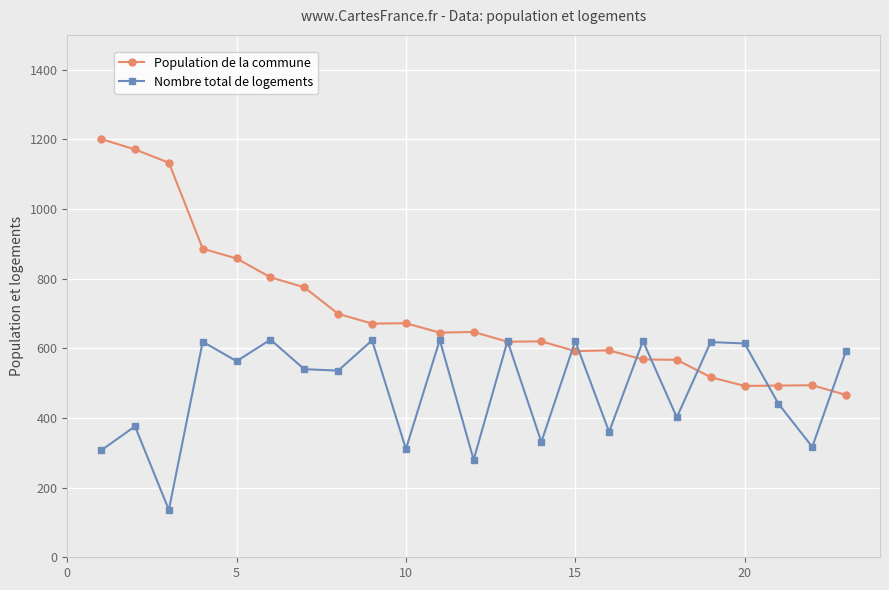

True or false: Population de la commune and Nombre total de logements intersect in this chart.

True